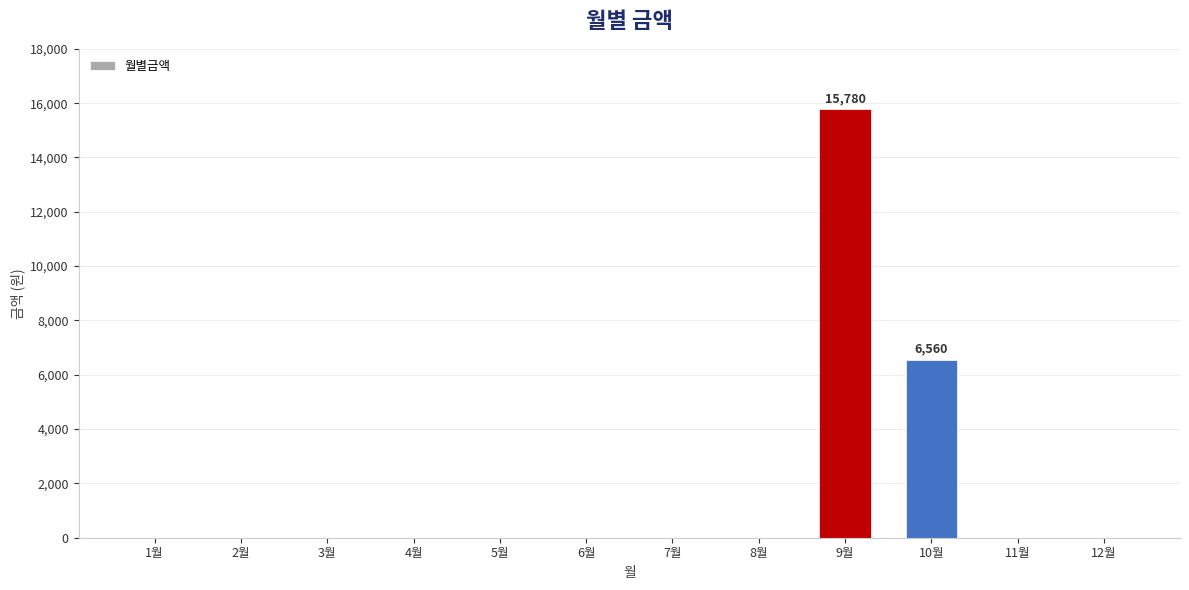

The chart shows a value of 3642 at 10월. True or false?

False